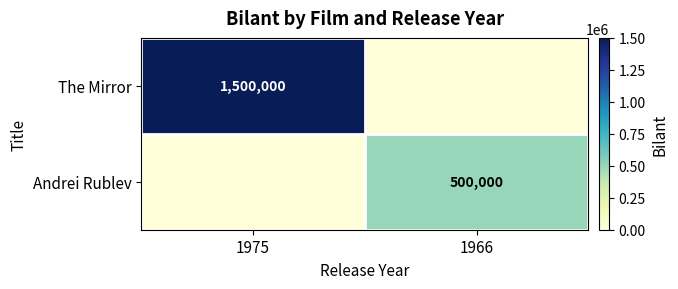

The value of Andrei Rublev at 1966 is 305106. True or false?

False